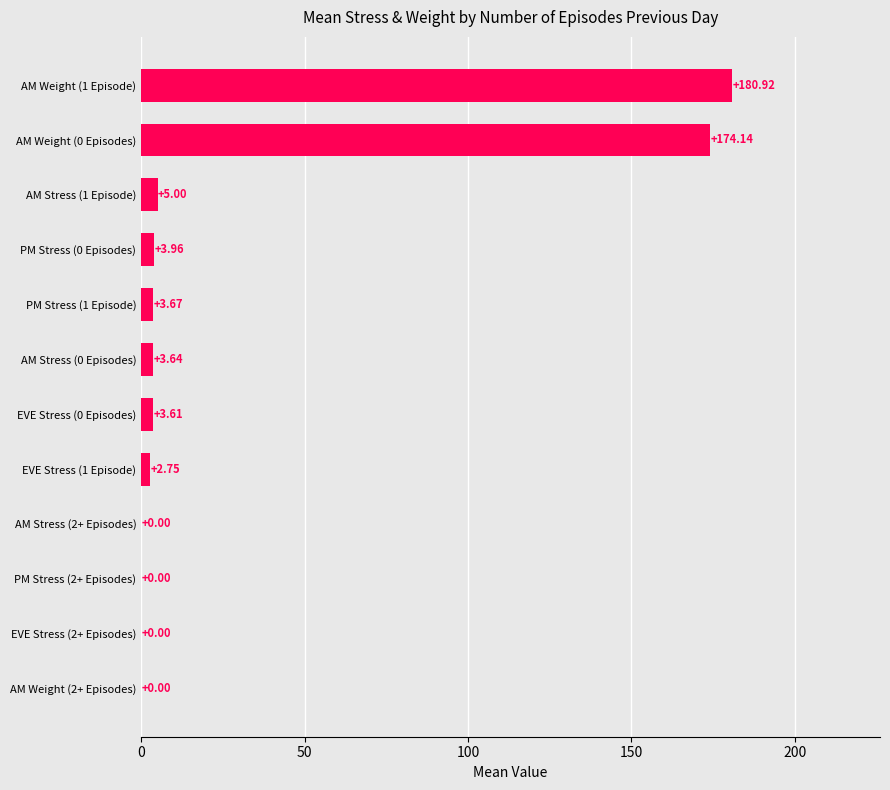

What is the ratio of the value at PM Stress (1 Episode) to the value at EVE Stress (1 Episode)?

1.3